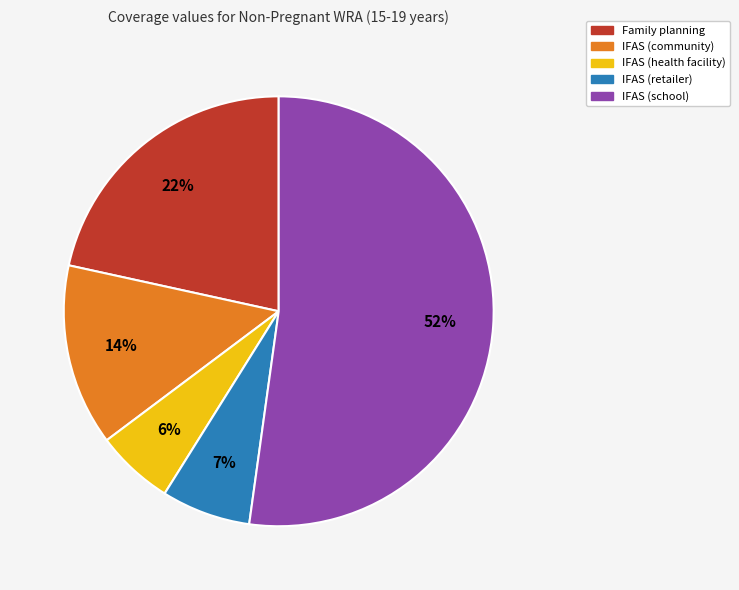

To the nearest percent, what is the difference between the largest and smallest slice percentages?

46%